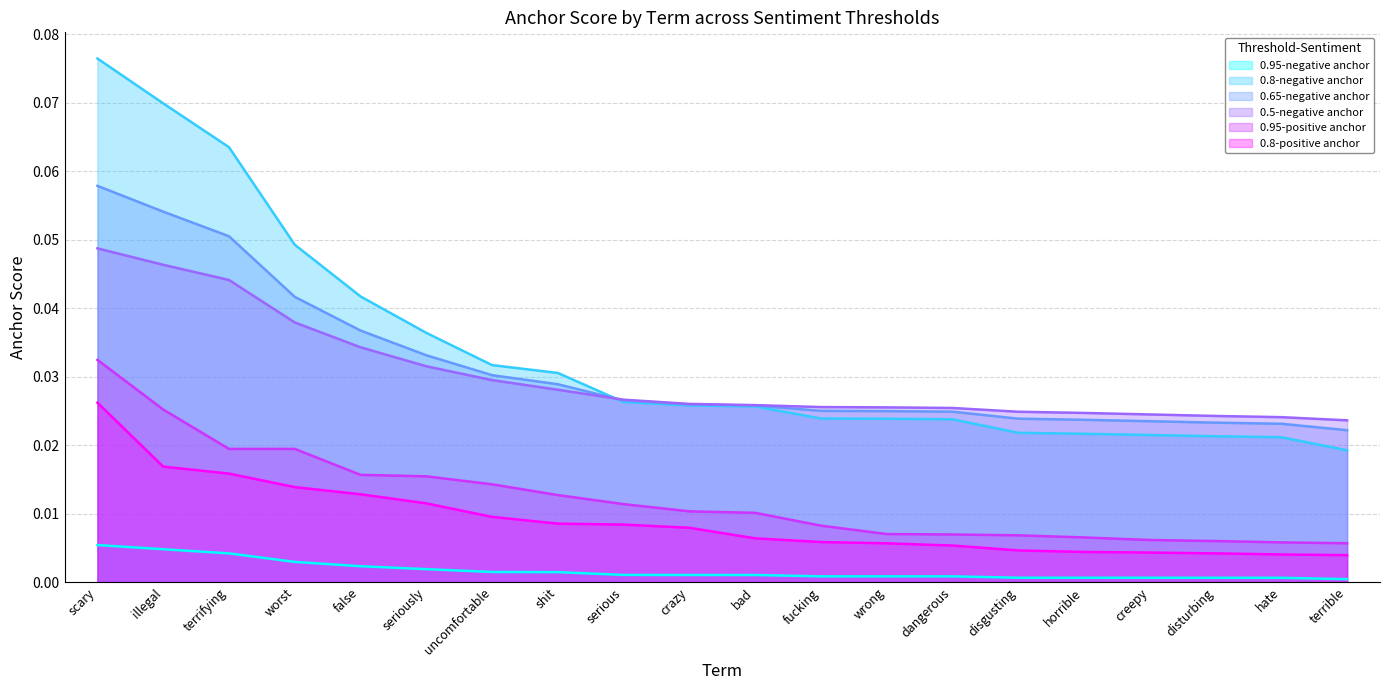

True or false: 0.5-negative anchor and 0.8-positive anchor cross at least once.

False